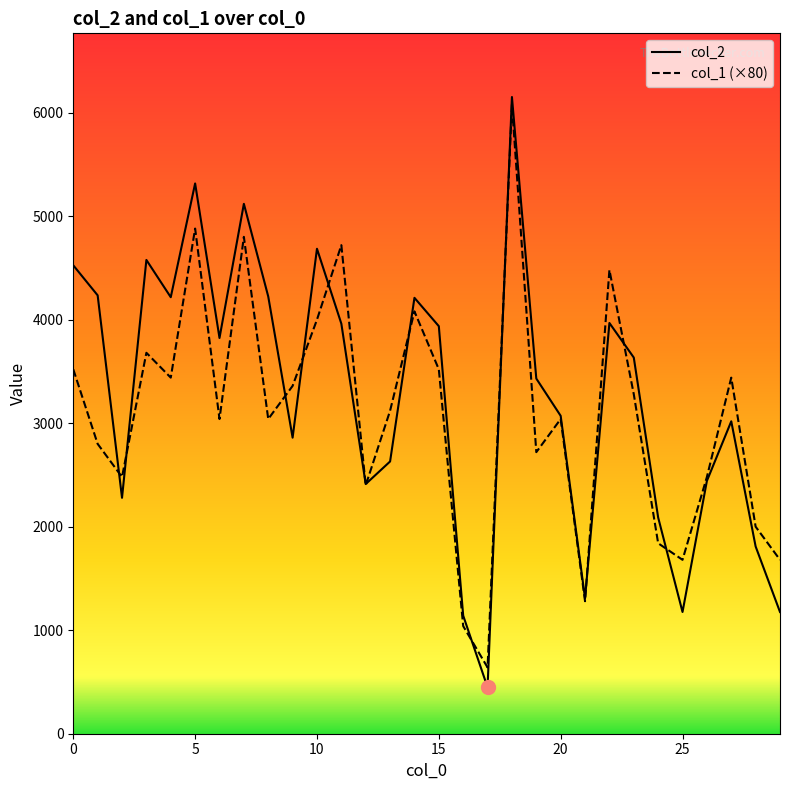

How many distinct data groups are displayed?

2